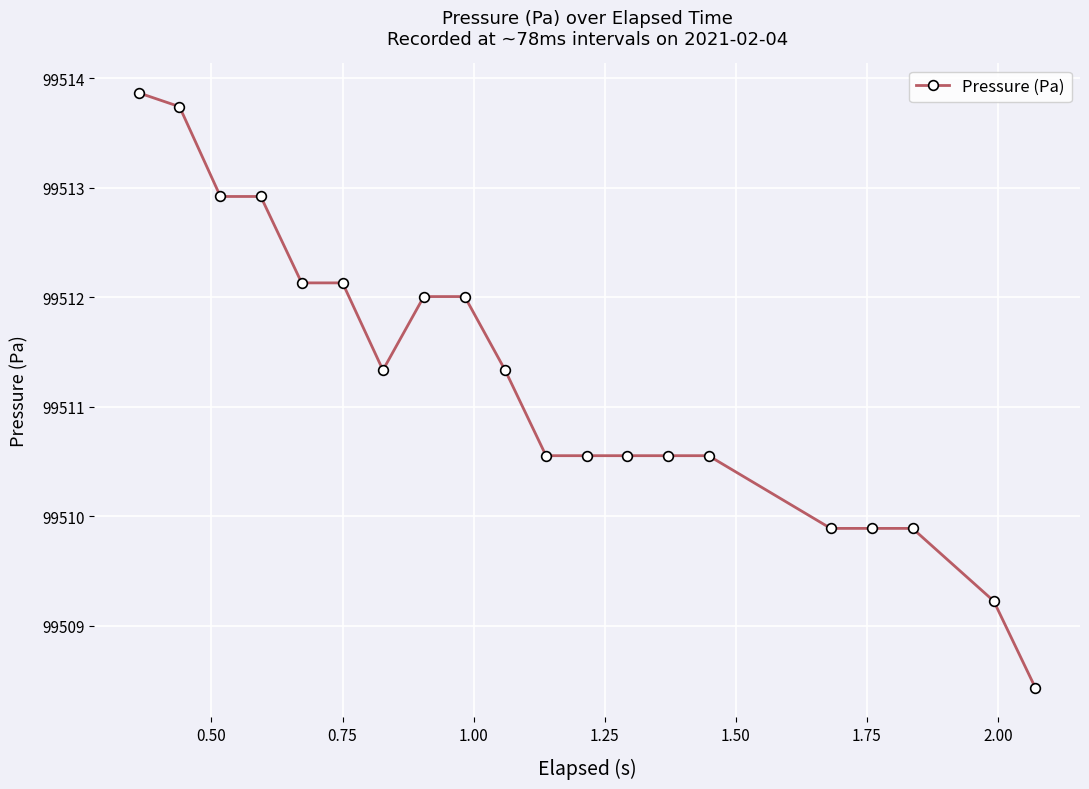

Reading left to right, what are all the values shown in this chart?

99513.9	99513.7	99512.9	99512.9	99512.1	99512.1	99511.3	99512.0	99512.0	99511.3	99510.6	99510.6	99510.6	99510.6	99510.6	99509.9	99509.9	99509.9	99509.2	99508.4